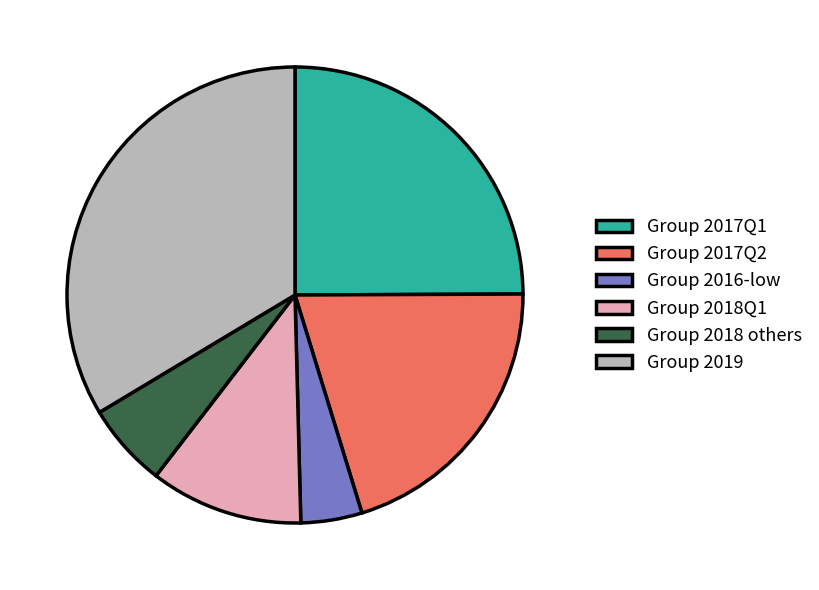

Does any single category account for the majority?

No